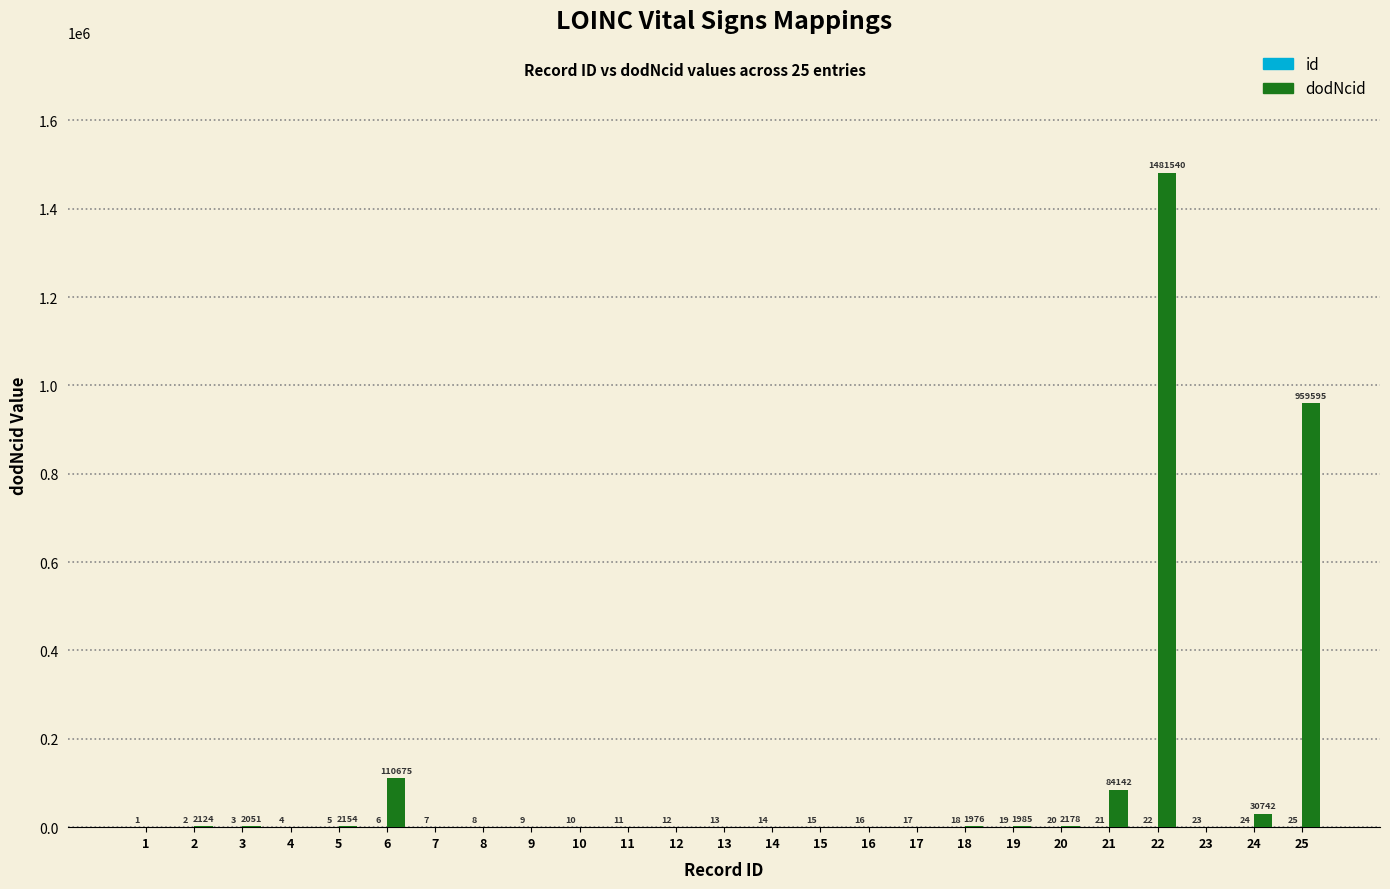

What is the total value across all series at 23?

23